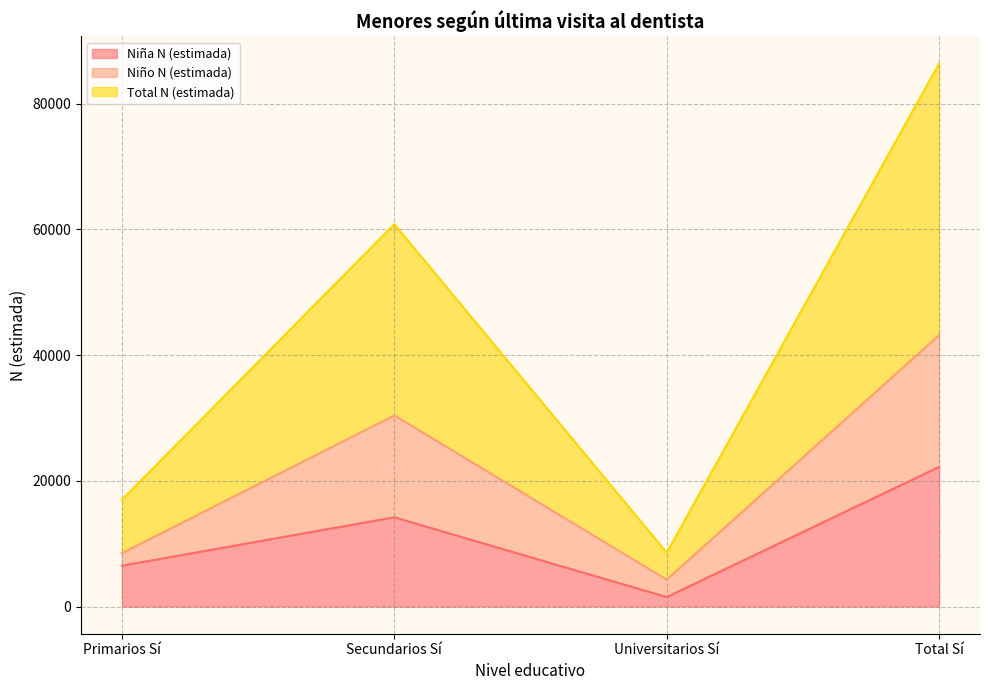

Rank the series by their maximum value, from highest to lowest.

Total N (estimada), Niño N (estimada), Niña N (estimada)